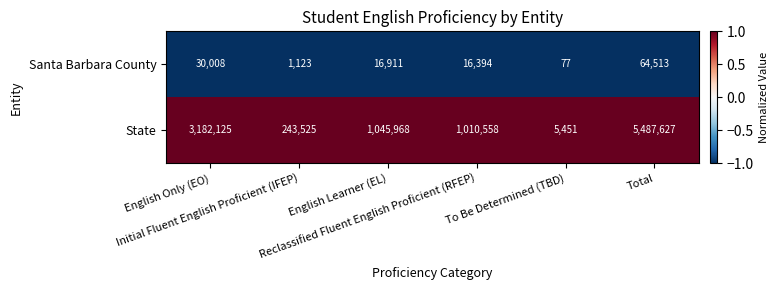

List the series in order of their peak value, highest first.

State, Santa Barbara County